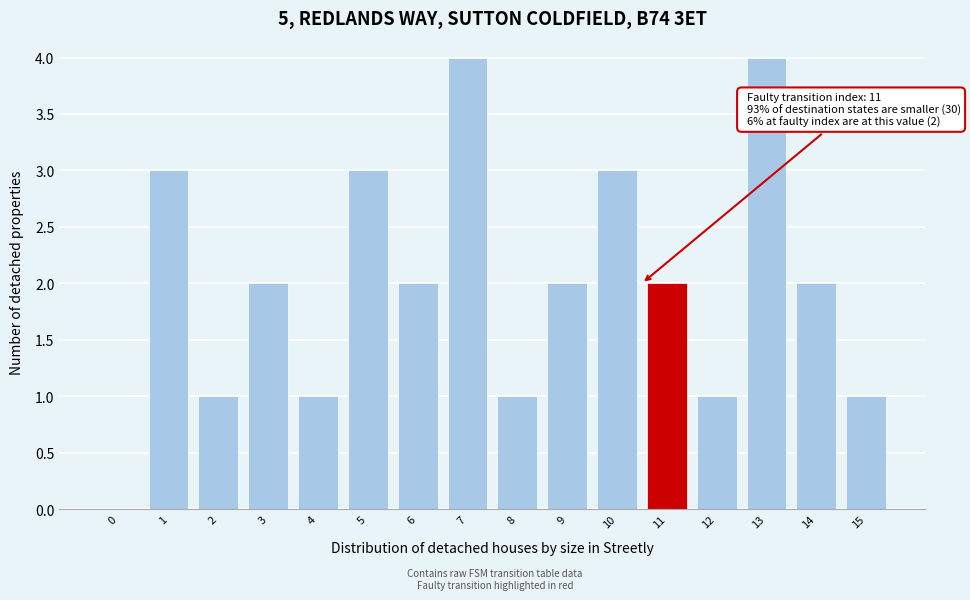

Reading right to left, transcribe all the data shown in this chart.

15=1	14=2	13=4	12=1	11=2	10=3	9=2	8=1	7=4	6=2	5=3	4=1	3=2	2=1	1=3	0=0